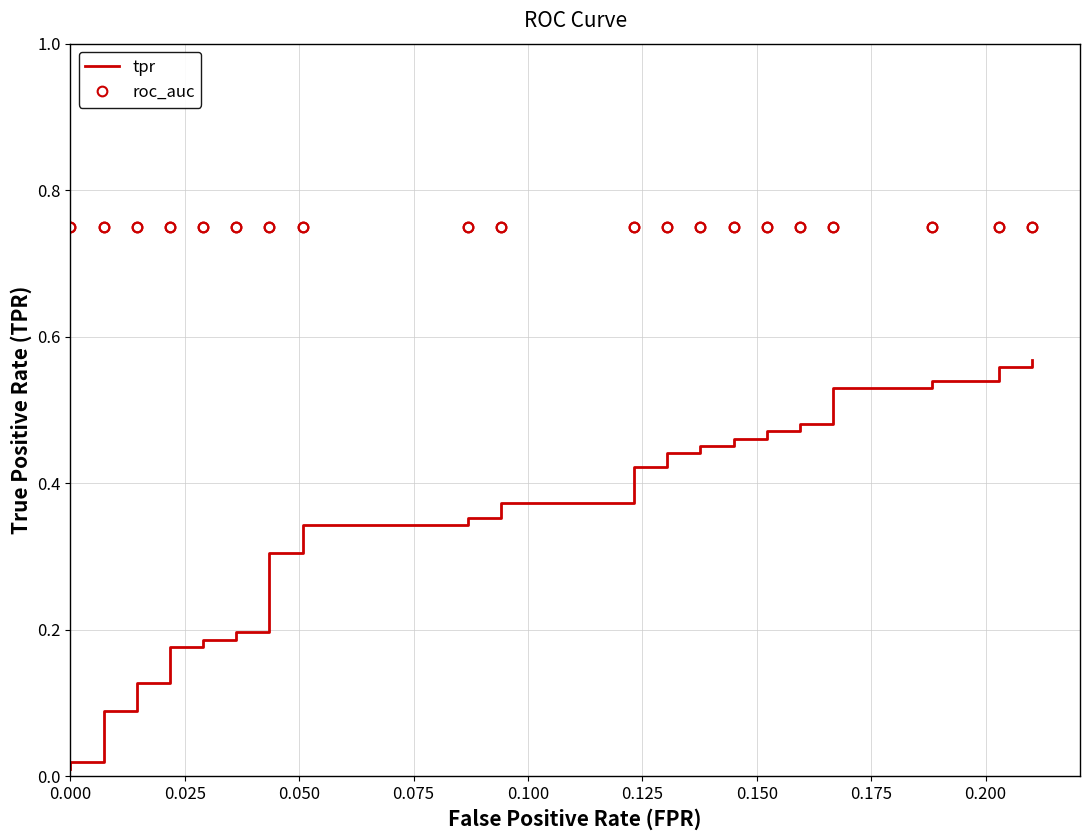

Reading left to right, list all the values displayed in this chart.

tpr: 0.0	0.0	0.0	0.1	0.1	0.1	0.1	0.2	0.2	0.2	0.2	0.2	0.2	0.3	0.3	0.3	0.3	0.4	0.4	0.4	0.4	0.4	0.4	0.4	0.4	0.5	0.5	0.5	0.5	0.5	0.5	0.5	0.5	0.5	0.5	0.5	0.5	0.6	0.6	0.6
roc_auc: 0.7	0.7	0.7	0.7	0.7	0.7	0.7	0.7	0.7	0.7	0.7	0.7	0.7	0.7	0.7	0.7	0.7	0.7	0.7	0.7	0.7	0.7	0.7	0.7	0.7	0.7	0.7	0.7	0.7	0.7	0.7	0.7	0.7	0.7	0.7	0.7	0.7	0.7	0.7	0.7